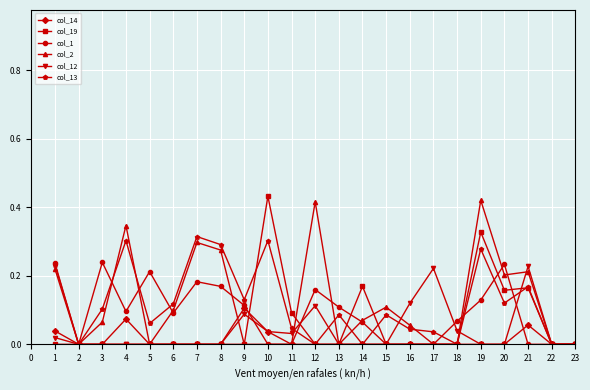

How many series are shown in this chart?

6